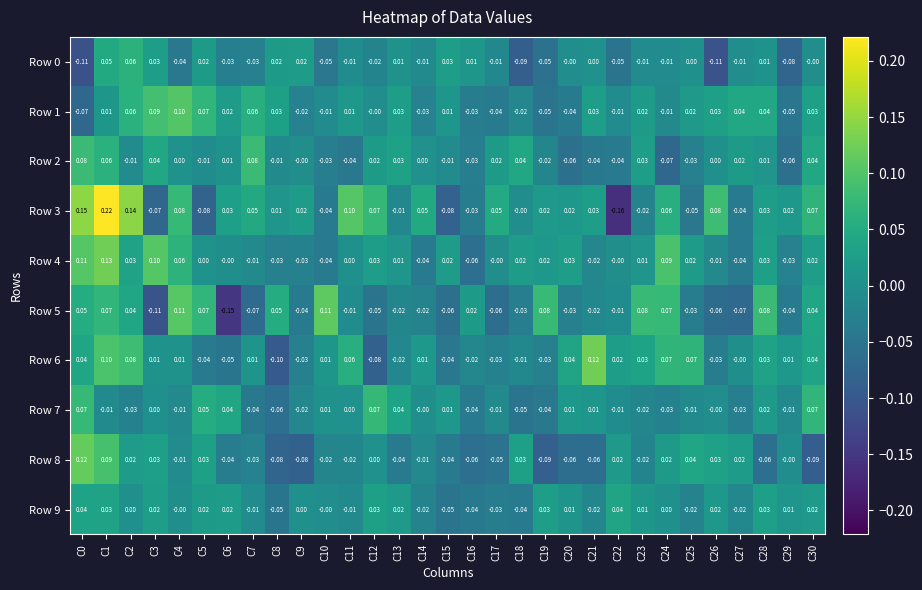

Is the value of Row 6 at C14 greater than the value of Row 2 at C27?

No